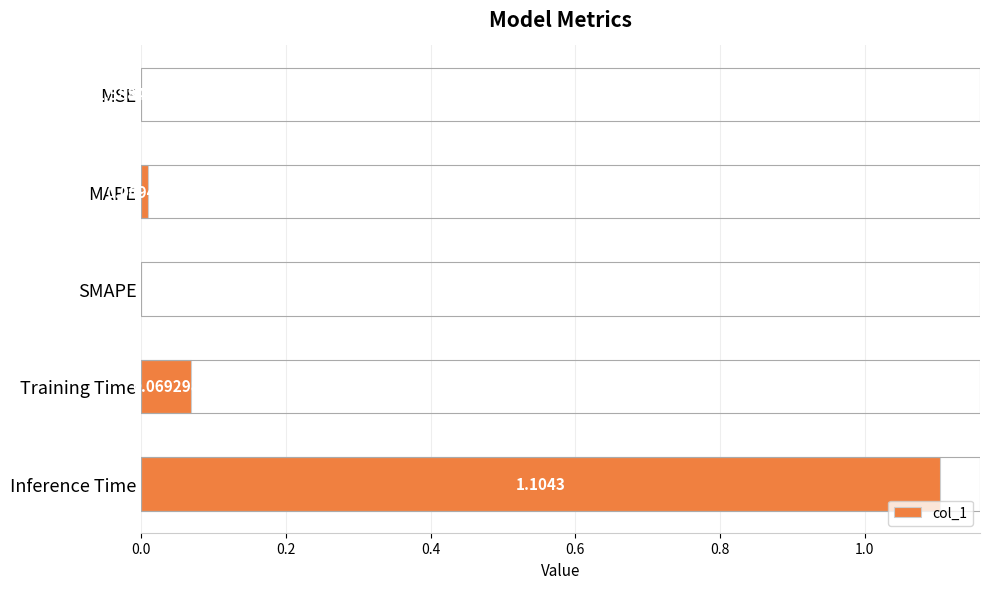

Are the bars horizontal?

Yes